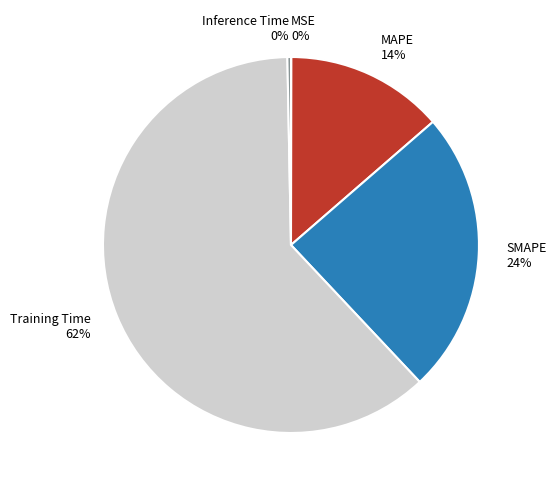

Between MAPE and SMAPE, which is larger?

SMAPE